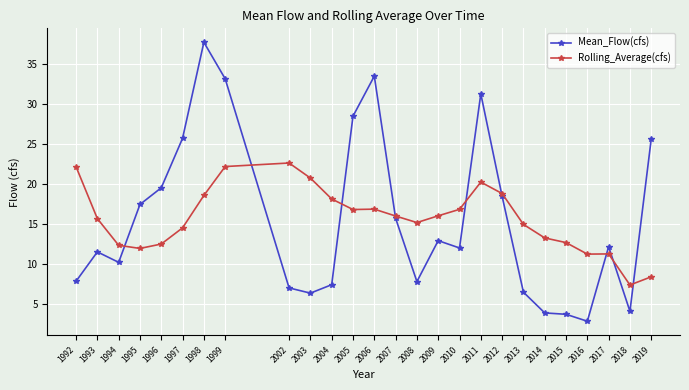

What is the value of the Mean_Flow(cfs) point at the 4th from the left?

17.5